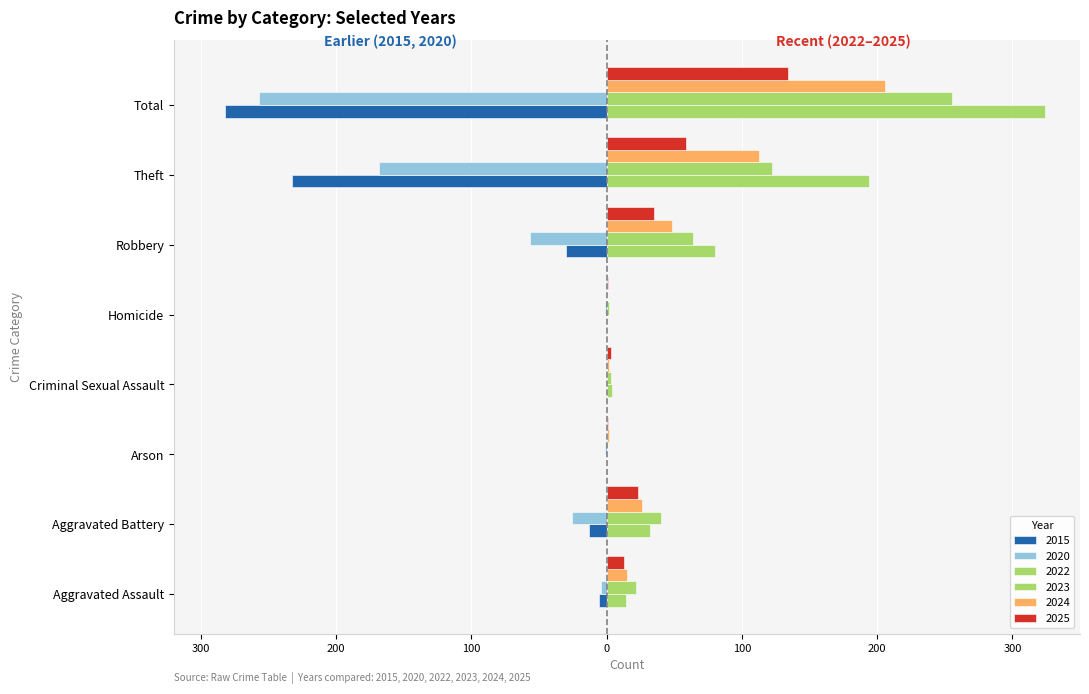

What is the minimum value shown in the chart?

-282